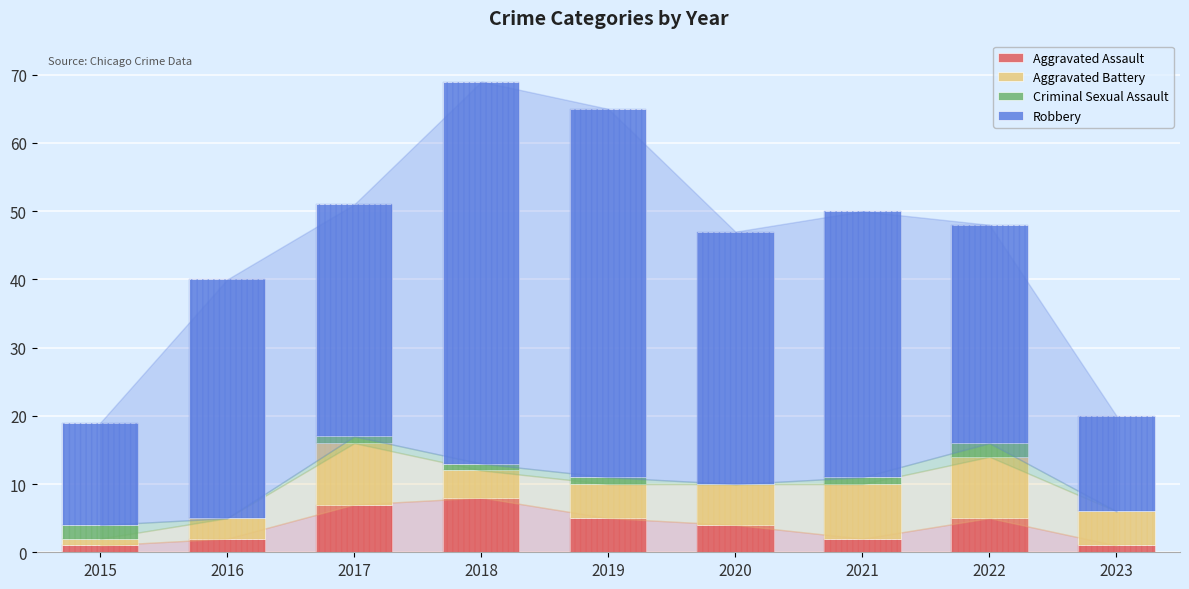

What is the average value of the Aggravated Assault series?

4